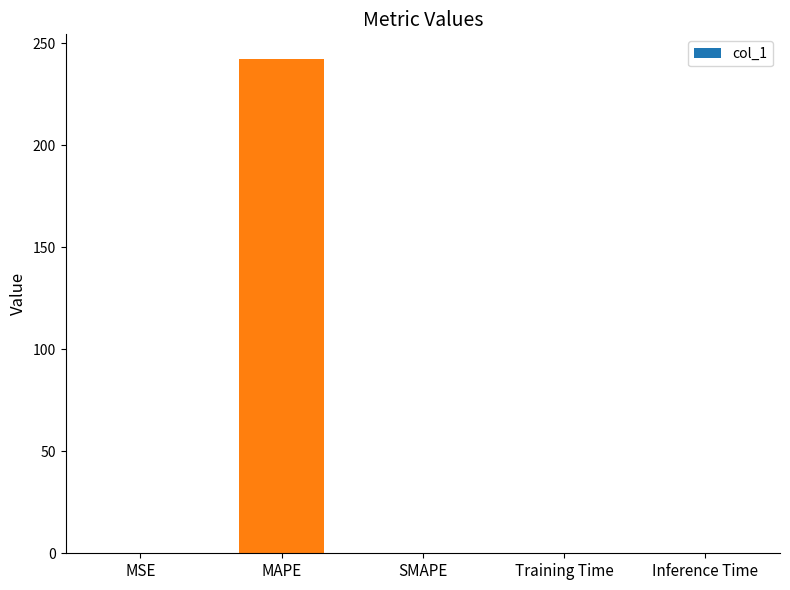

What is the average value?

48.5